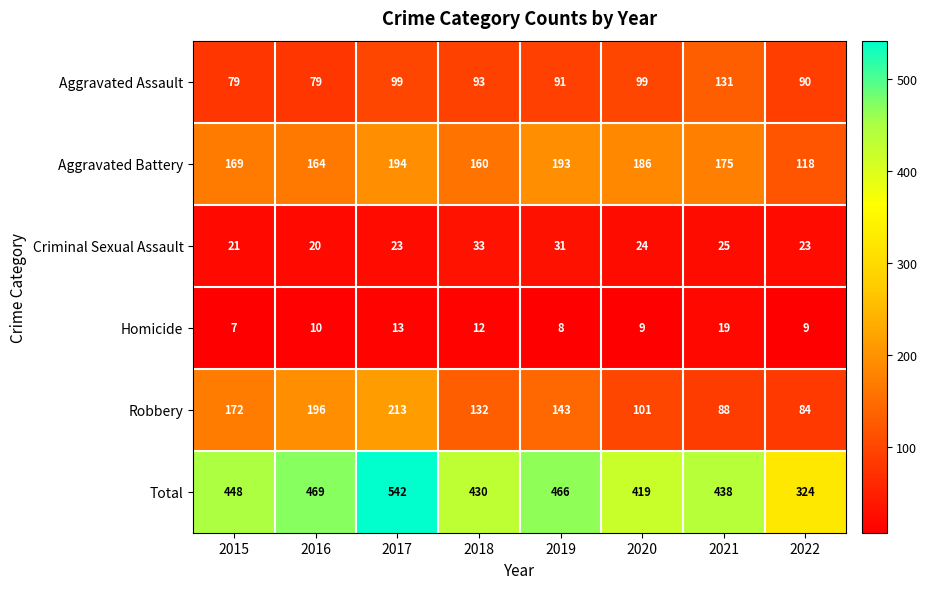

At how many categories does at least one series exceed 168?

8